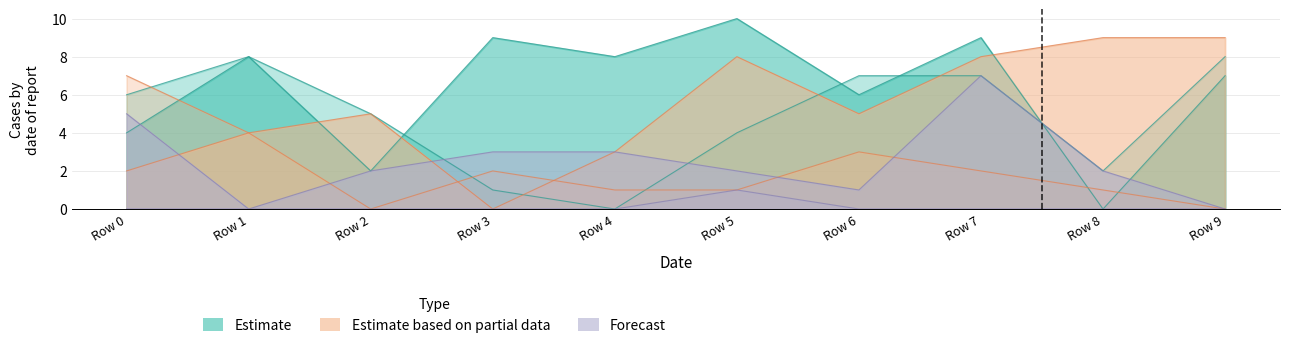

Between Row 6 and Row 1, which is larger?

Row 6